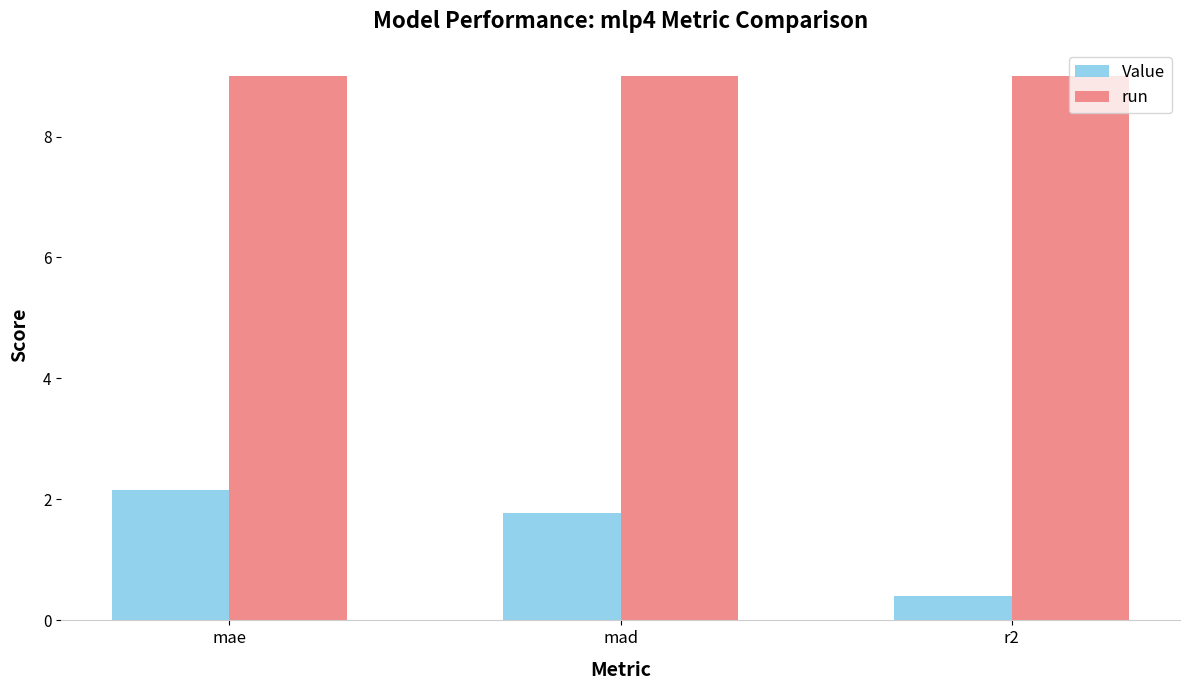

At how many categories does at least one series exceed 5?

3